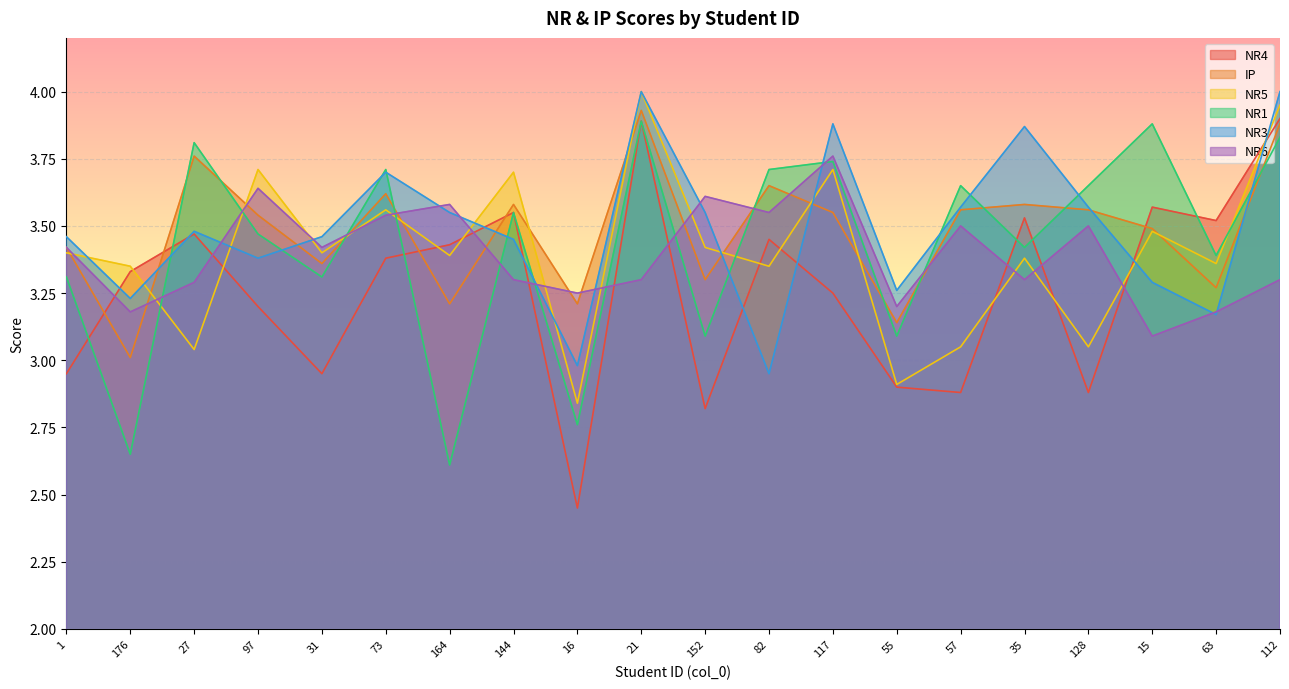

What is the highest value of the NR3 series?

4.0